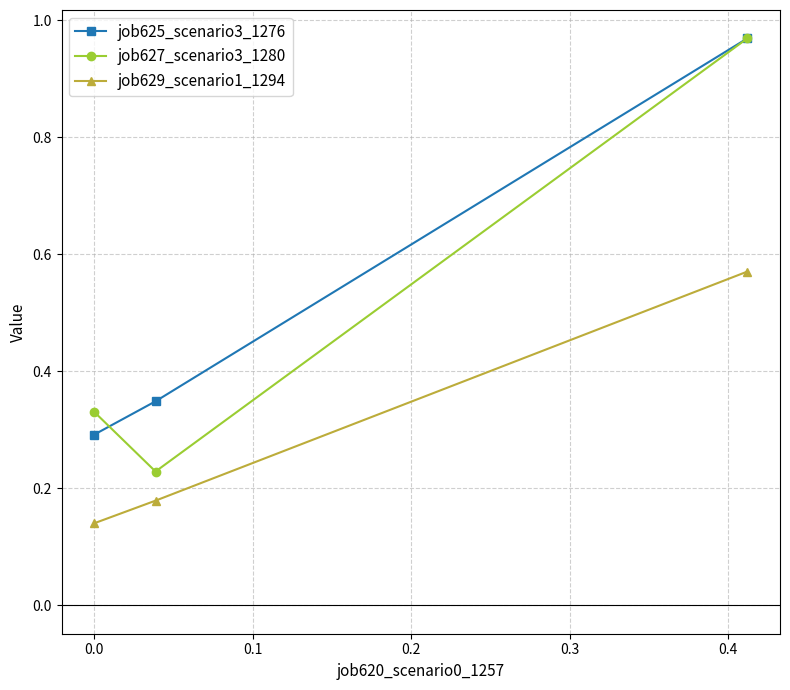

At how many categories does at least one series exceed 0?

3